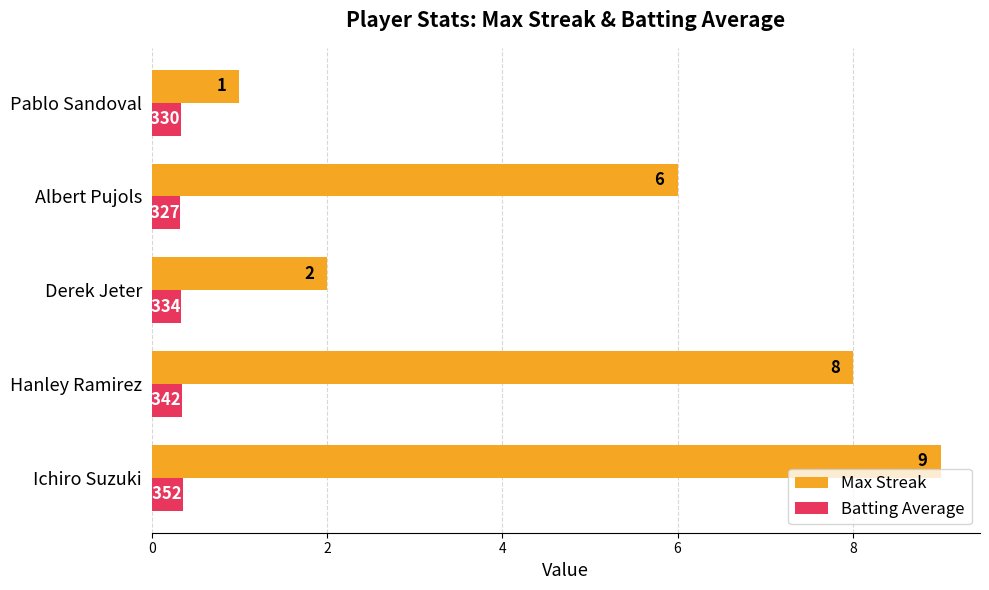

List the series in order of their peak value, highest first.

Max Streak, Batting Average